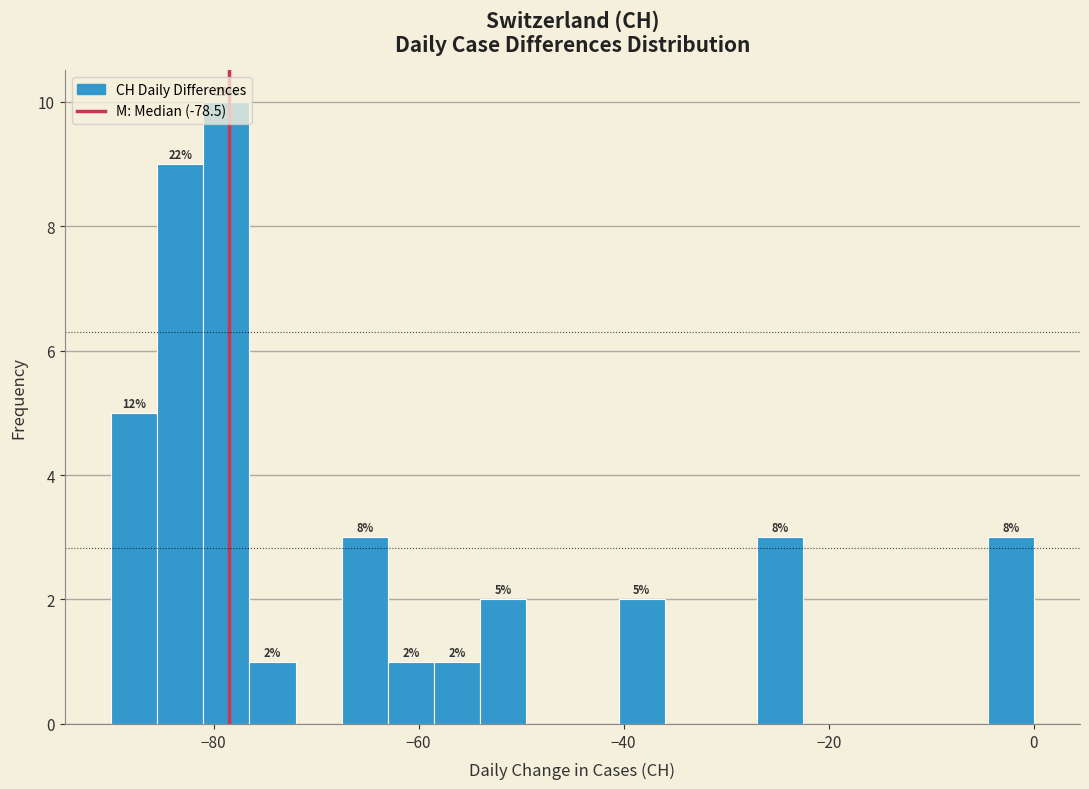

Around what value on the x-axis is the tallest bar? Give the approximate position of its centre, as read against the axis.

-78